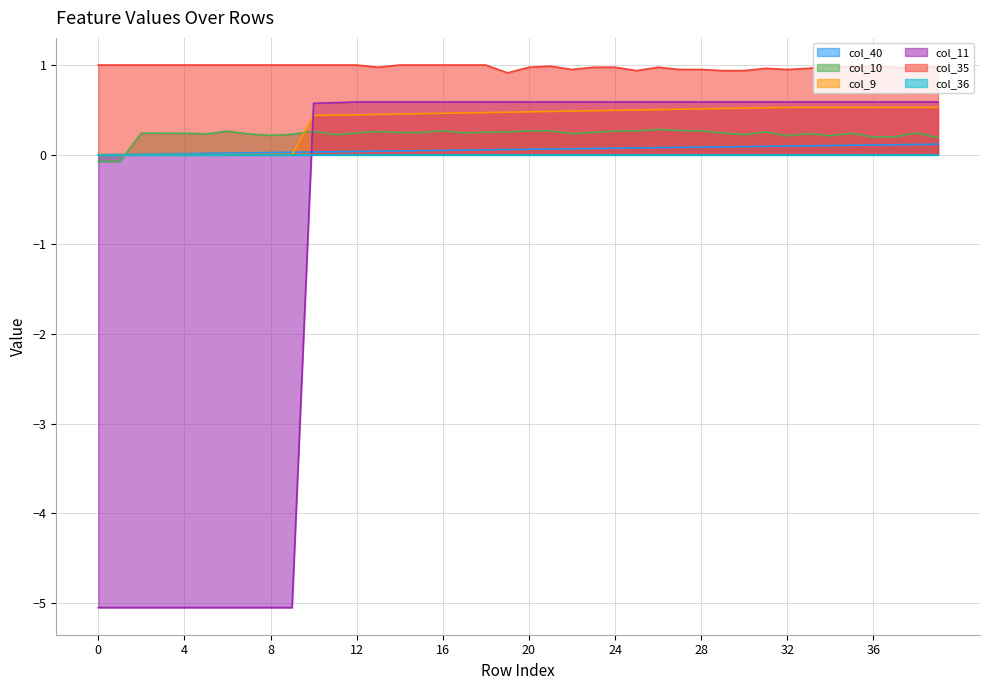

True or false: col_35 and col_10 intersect in this chart.

False